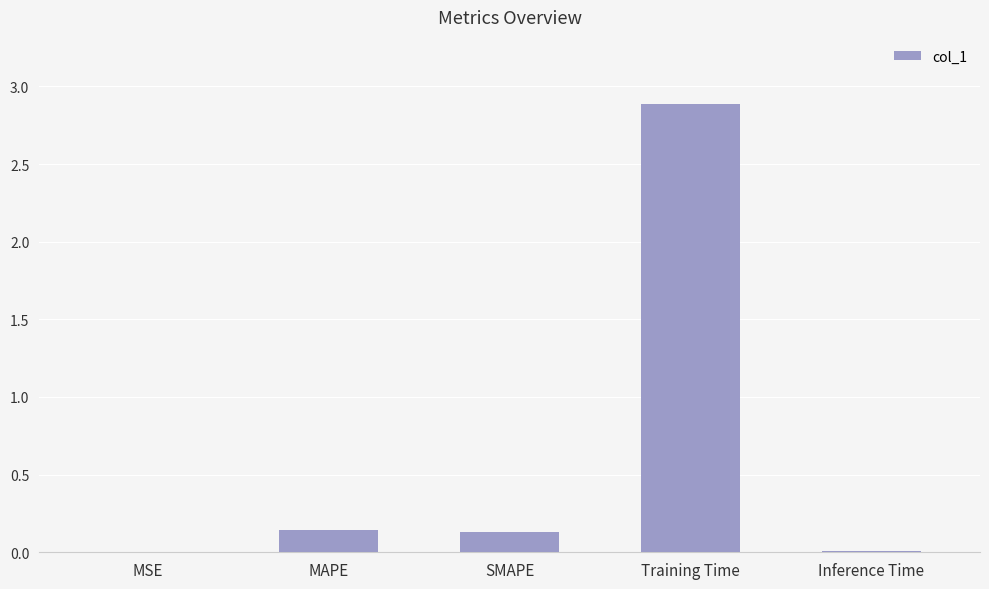

What is the sum of all values?

3.2